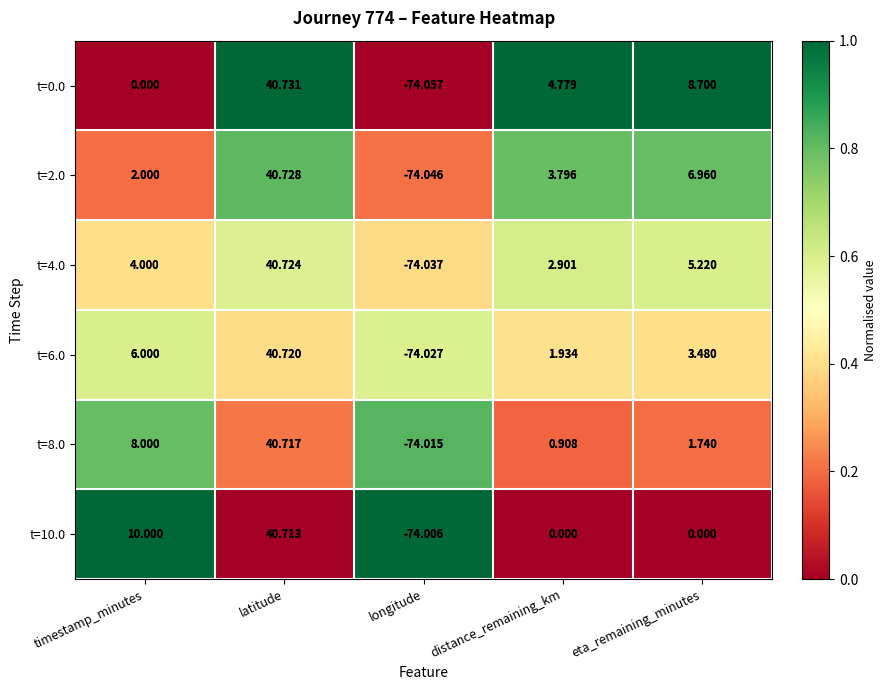

How many categories are shown in the chart?

5